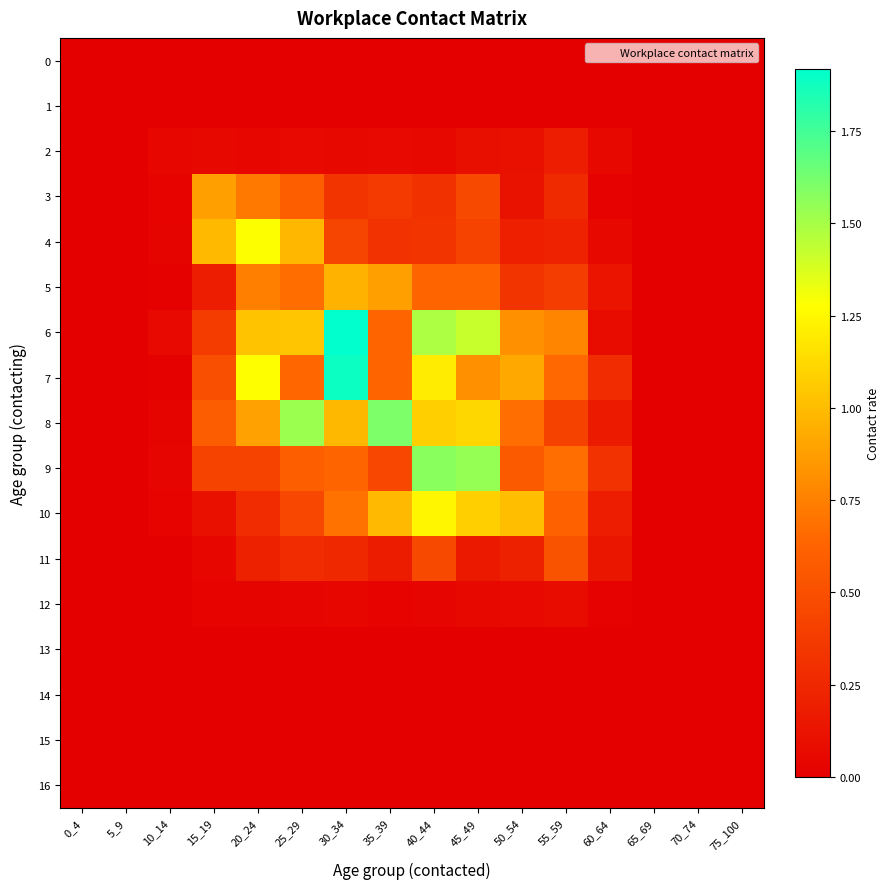

At 30_34, list the series in order from smallest to largest.

0, 1, 13, 14, 15, 16, 12, 2, 11, 3, 4, 9, 10, 5, 8, 7, 6